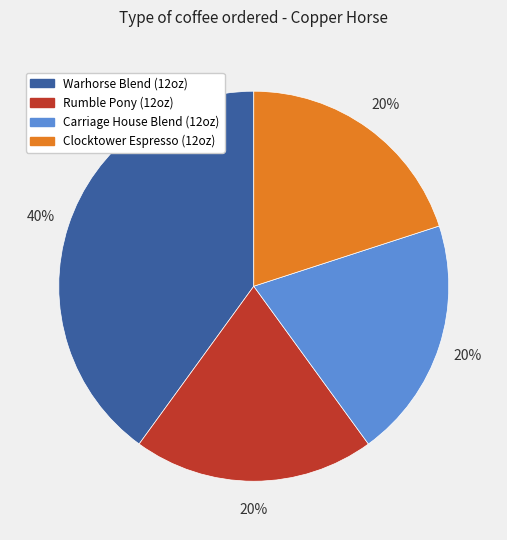

Do Clocktower Espresso (12oz) and Warhorse Blend (12oz) together represent more than half of the pie?

Yes